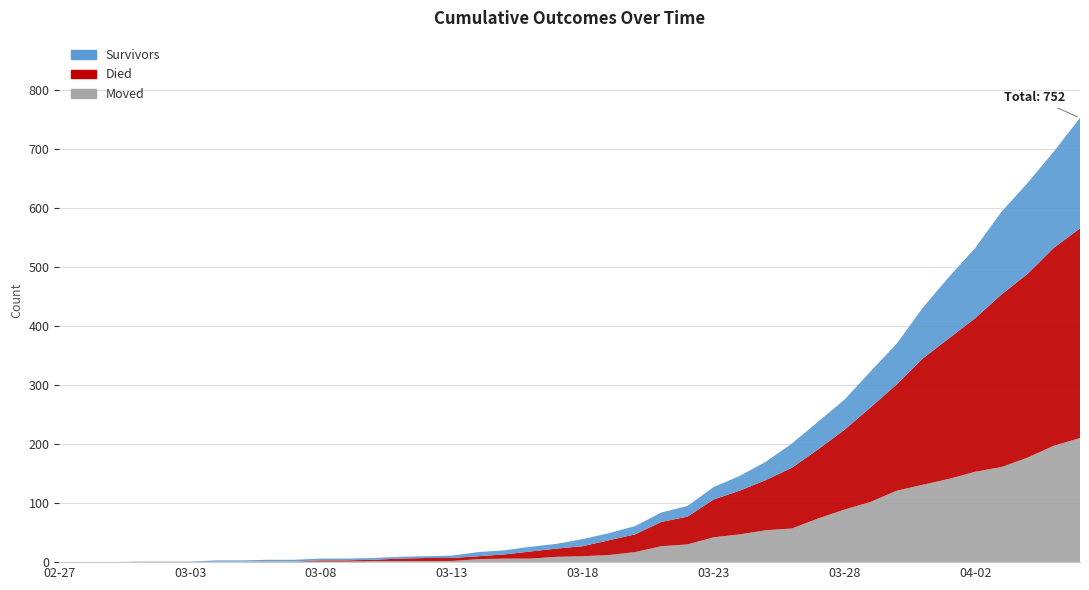

Reading left to right, what are all the values shown in this chart?

survived: 0	0	0	0	0	0	2	2	2	3	3	3	3	3	3	4	7	7	8	8	12	12	14	16	18	21	25	31	41	47	51	61	69	86	104	119	140	154	163	187
died: 0	0	0	0	0	0	0	0	0	0	2	2	2	4	5	5	5	7	12	14	17	25	30	41	47	64	74	85	103	117	135	160	180	214	238	260	292	311	335	355
moved: 0	0	0	1	1	1	1	1	2	1	1	1	2	2	2	2	5	6	6	9	10	12	17	27	30	42	47	54	57	74	89	102	121	131	141	153	161	177	197	210